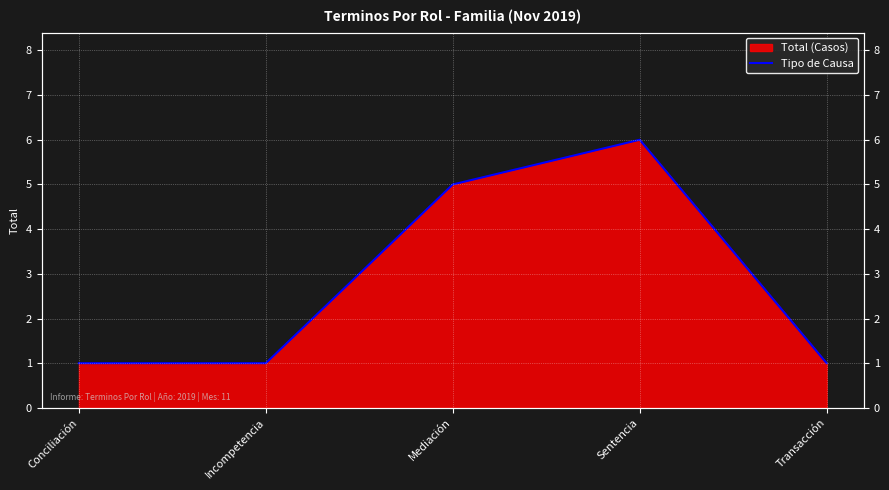

At which category does the chart reach its peak across all series?

Sentencia